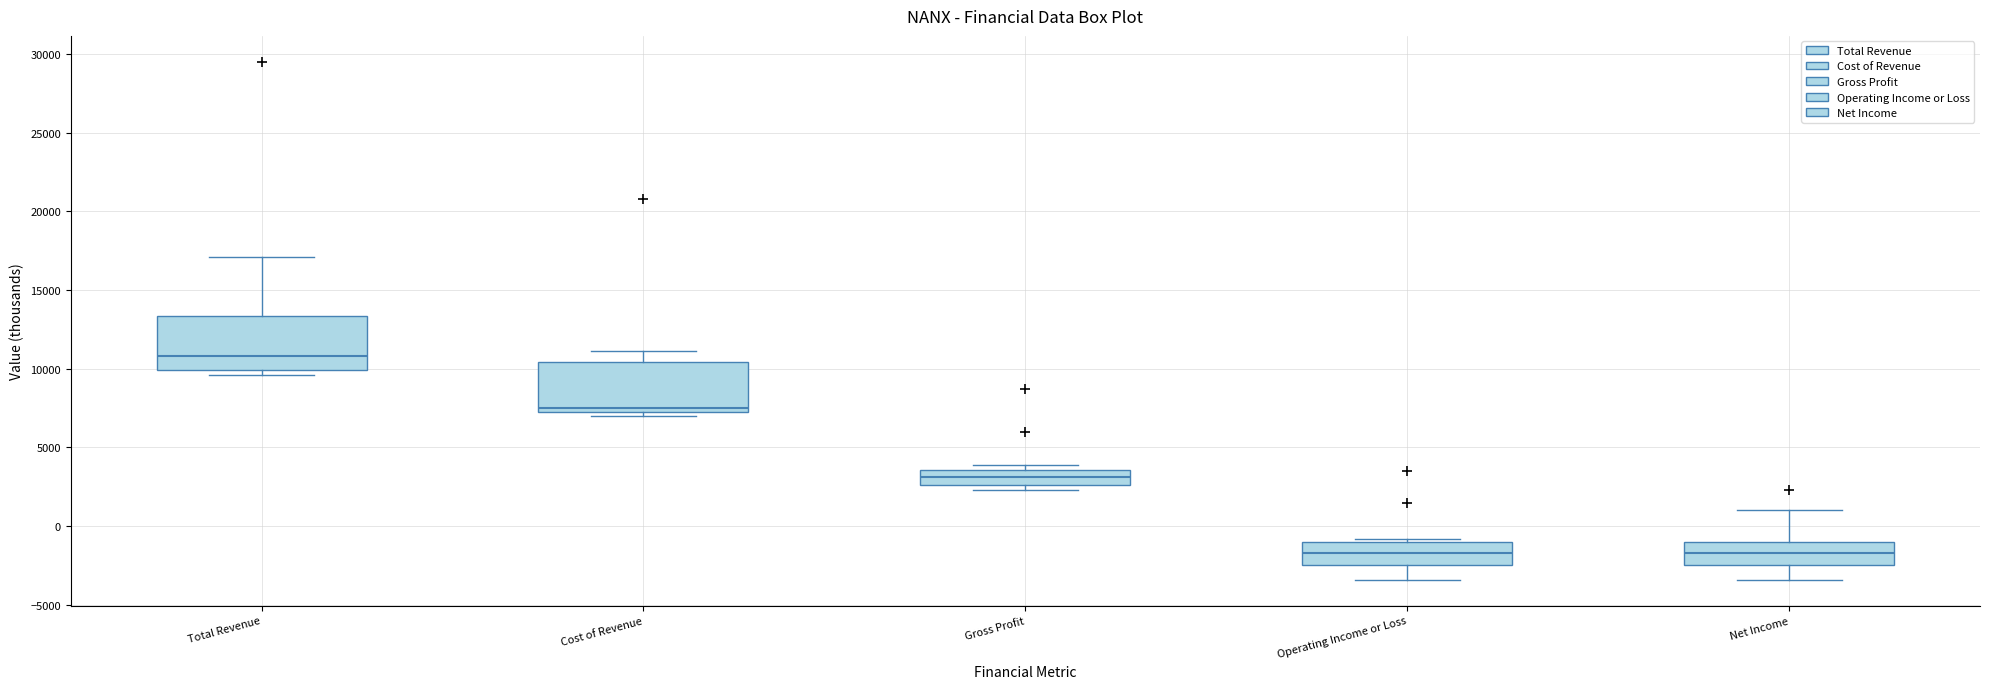

Where does the median line of the box for Operating Income or Loss sit on the y-axis? The values are not printed on the chart, so give them approximately, as read against the axis.

-1500